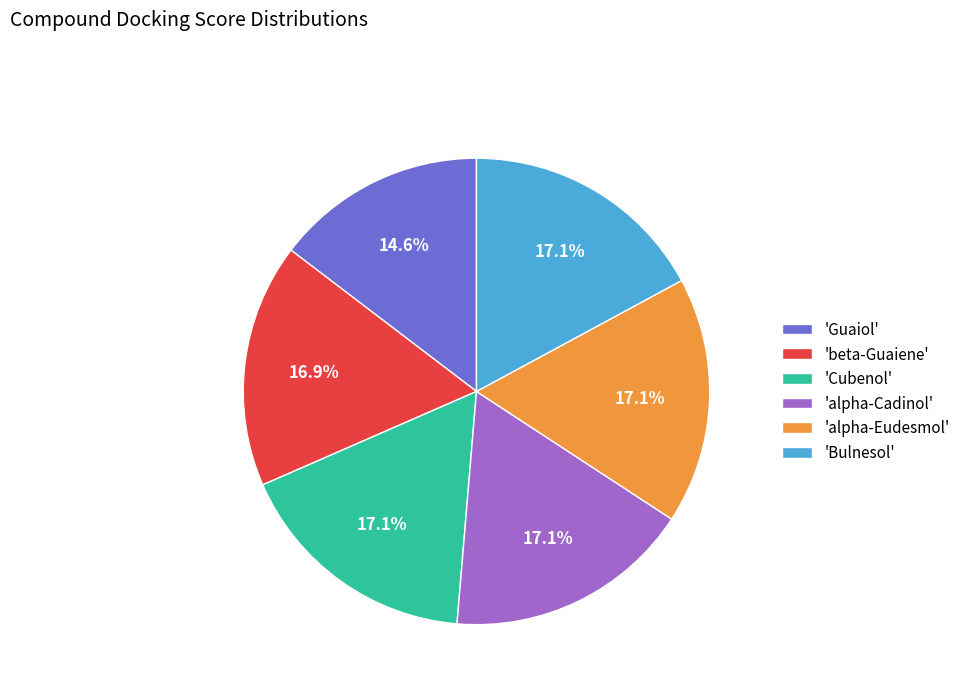

Does 'Guaiol' represent more than half of the total?

No